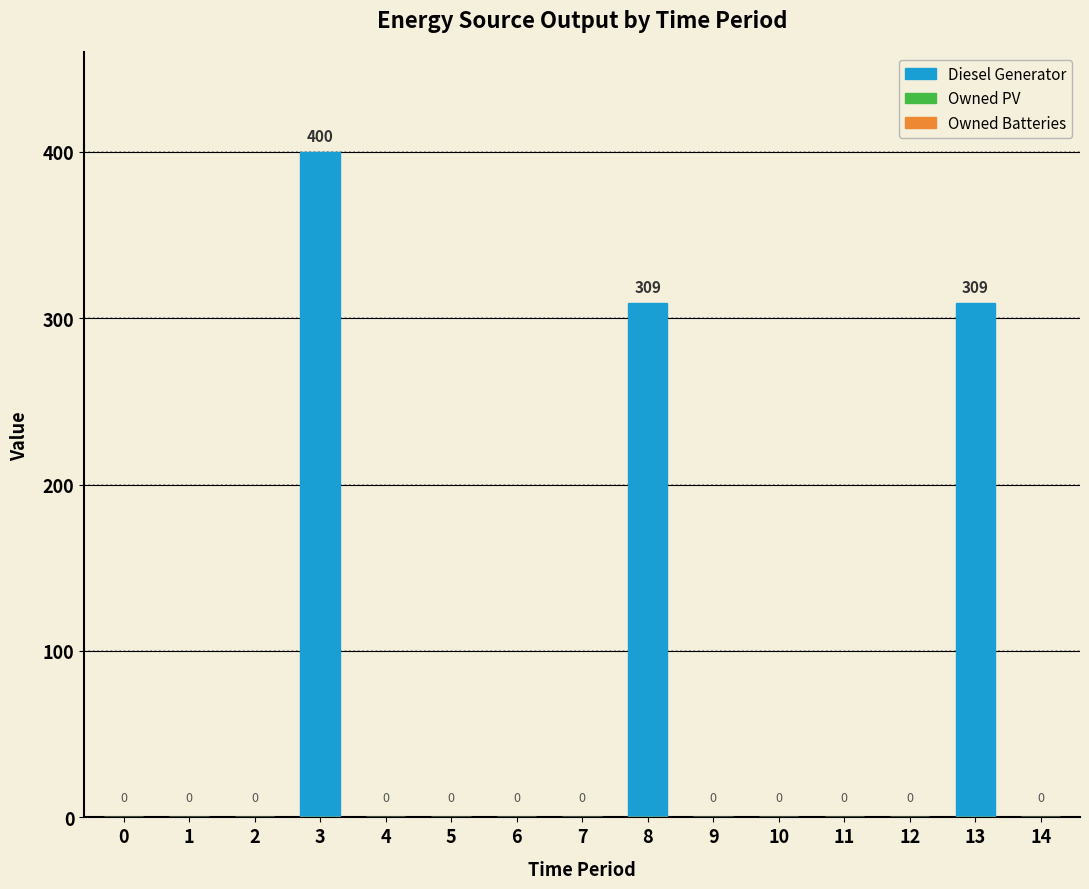

How many series are shown in this chart?

1